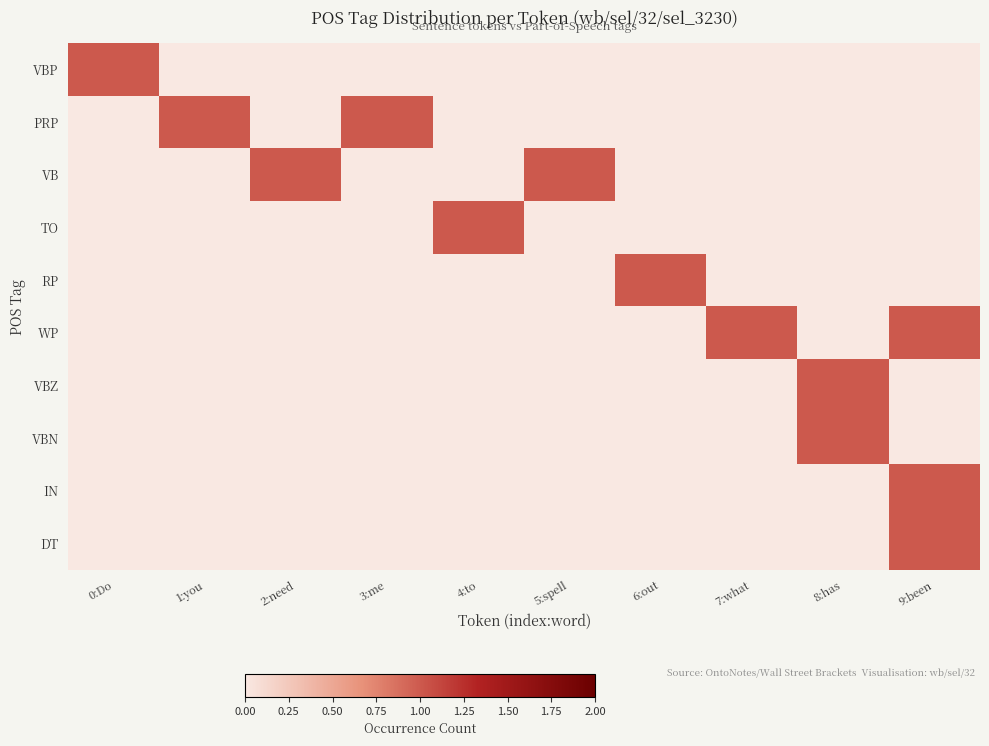

Reading right to left, what are all the values shown in this chart?

VBP: 9:been=0	8:has=0	7:what=0	6:out=0	5:spell=0	4:to=0	3:me=0	2:need=0	1:you=0	0:Do=1
PRP: 9:been=0	8:has=0	7:what=0	6:out=0	5:spell=0	4:to=0	3:me=1	2:need=0	1:you=1	0:Do=0
VB: 9:been=0	8:has=0	7:what=0	6:out=0	5:spell=1	4:to=0	3:me=0	2:need=1	1:you=0	0:Do=0
TO: 9:been=0	8:has=0	7:what=0	6:out=0	5:spell=0	4:to=1	3:me=0	2:need=0	1:you=0	0:Do=0
RP: 9:been=0	8:has=0	7:what=0	6:out=1	5:spell=0	4:to=0	3:me=0	2:need=0	1:you=0	0:Do=0
WP: 9:been=1	8:has=0	7:what=1	6:out=0	5:spell=0	4:to=0	3:me=0	2:need=0	1:you=0	0:Do=0
VBZ: 9:been=0	8:has=1	7:what=0	6:out=0	5:spell=0	4:to=0	3:me=0	2:need=0	1:you=0	0:Do=0
VBN: 9:been=0	8:has=1	7:what=0	6:out=0	5:spell=0	4:to=0	3:me=0	2:need=0	1:you=0	0:Do=0
IN: 9:been=1	8:has=0	7:what=0	6:out=0	5:spell=0	4:to=0	3:me=0	2:need=0	1:you=0	0:Do=0
DT: 9:been=1	8:has=0	7:what=0	6:out=0	5:spell=0	4:to=0	3:me=0	2:need=0	1:you=0	0:Do=0